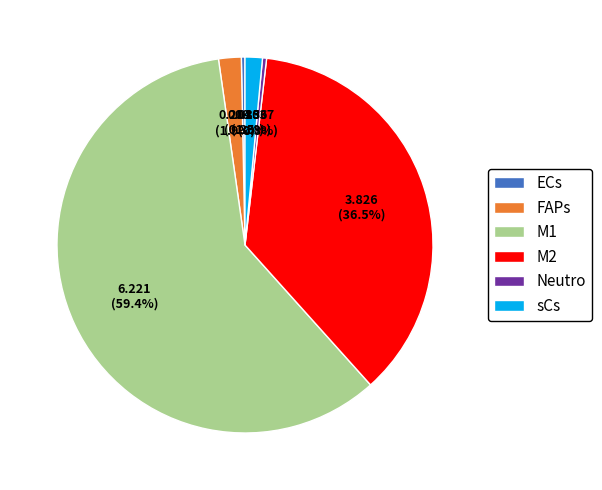

The Neutro slice represents 15% of the pie. True or false?

False